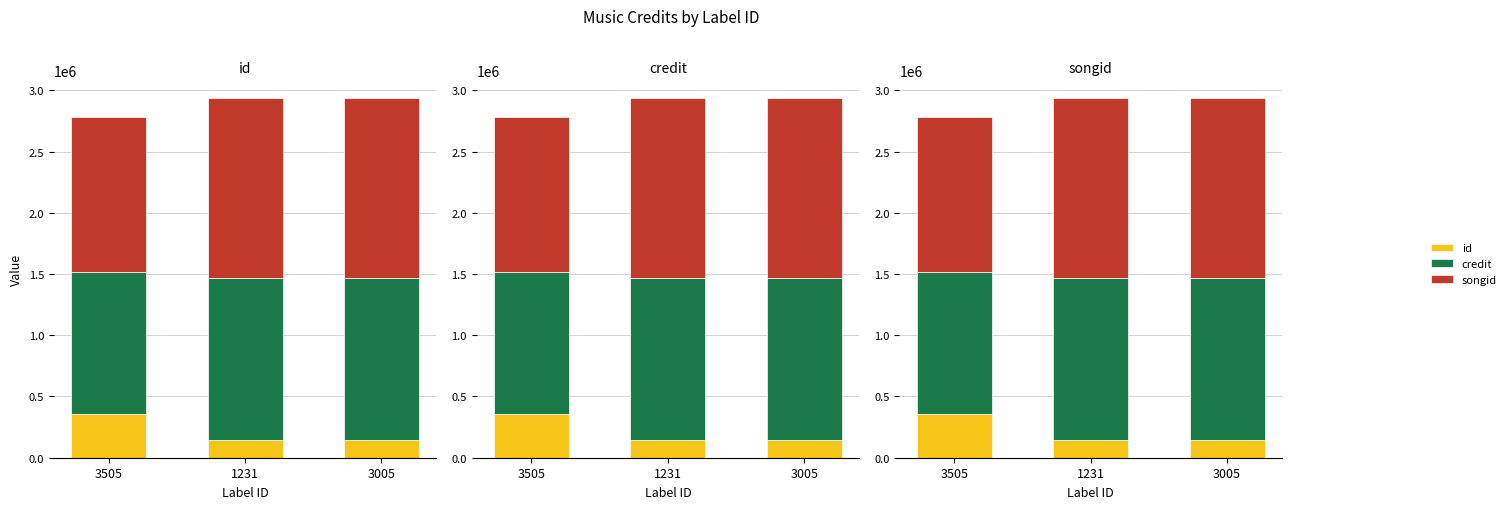

At which label is credit closest to 1238696?

3505